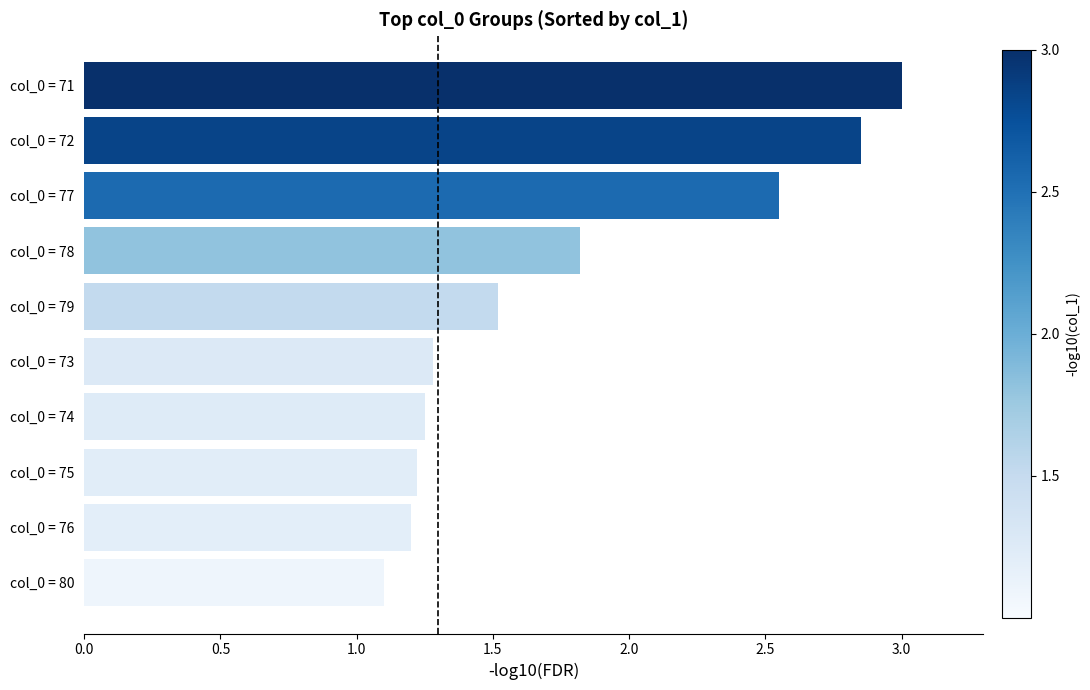

At which label is the value closest to 2?

col_0 = 78